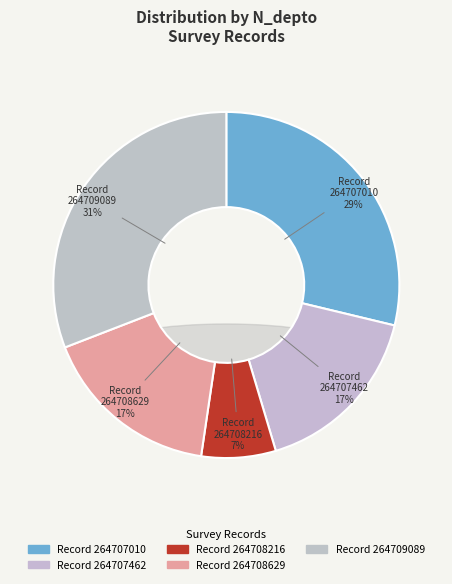

How many segments does this pie chart have?

5